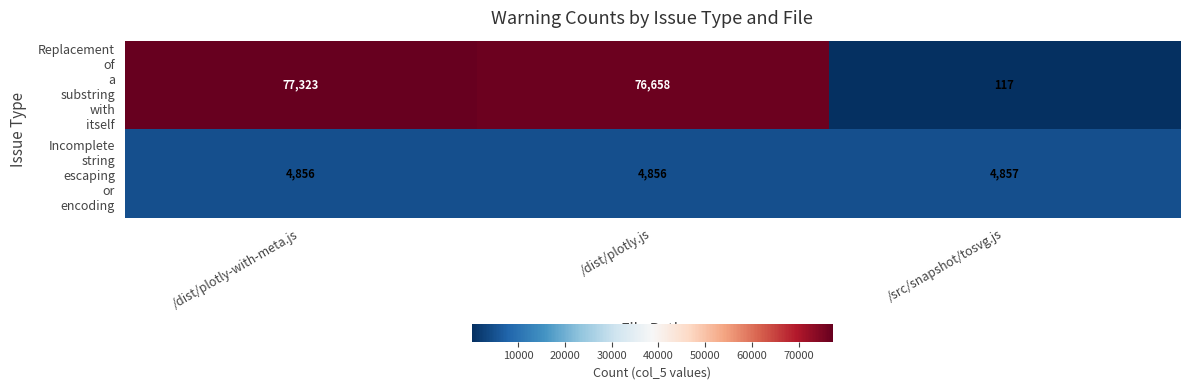

What is the smallest value displayed?

117